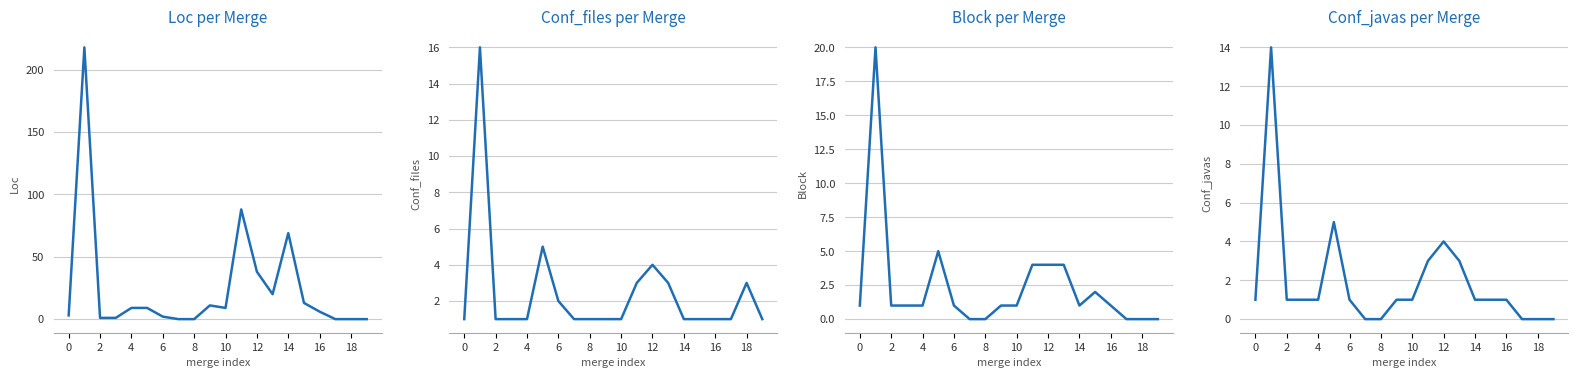

Count the number of categories in the chart.

20